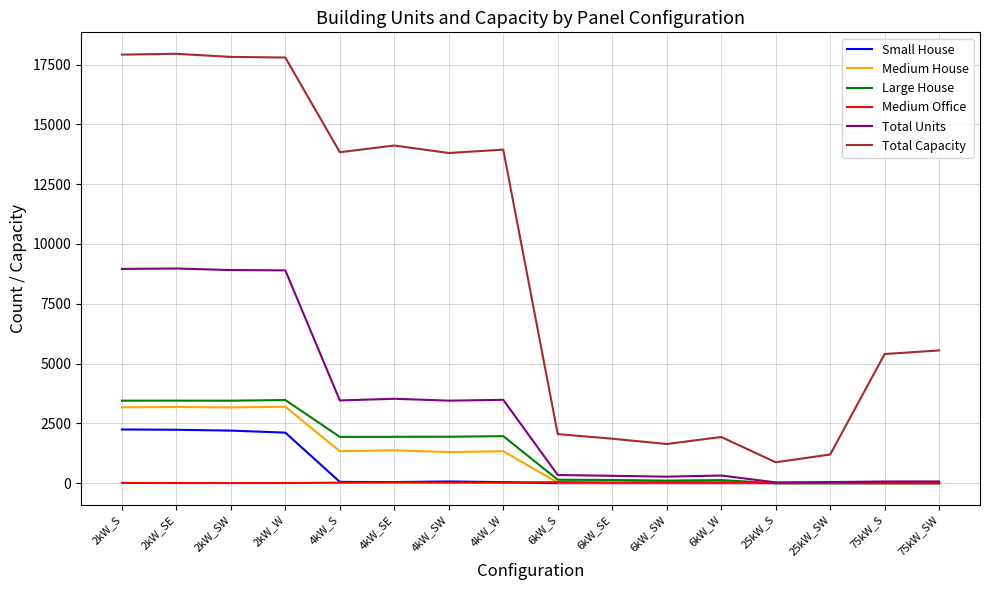

True or false: Large House has more than 2 points higher than both neighbors.

True